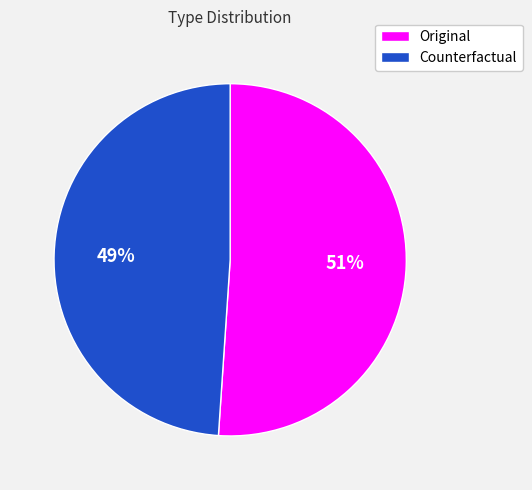

Is the sum of Original and Counterfactual greater than half?

Yes